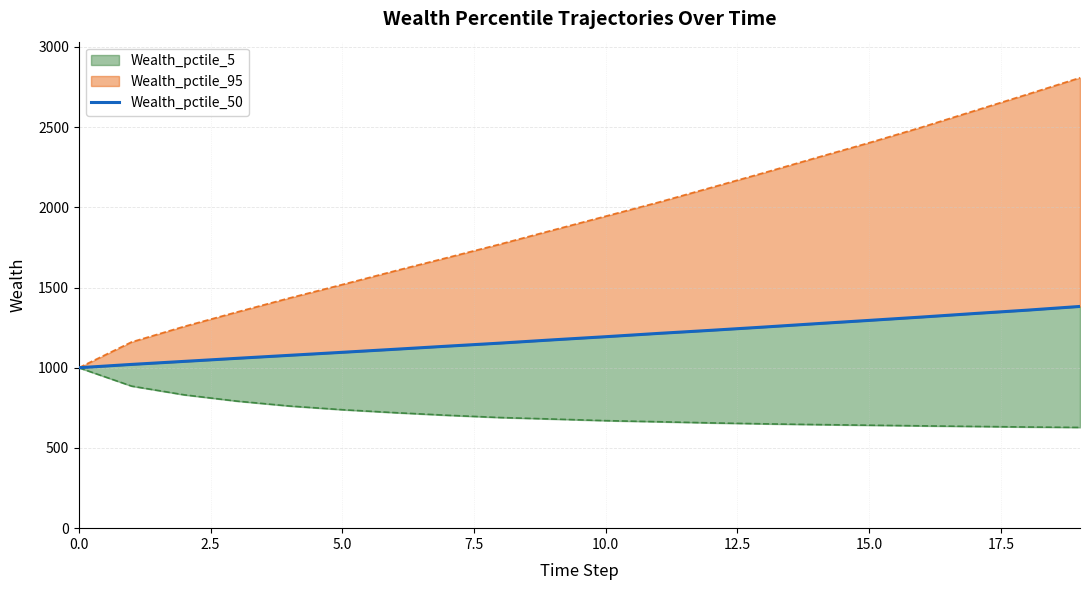

At which category does the chart reach its peak across all series?

19